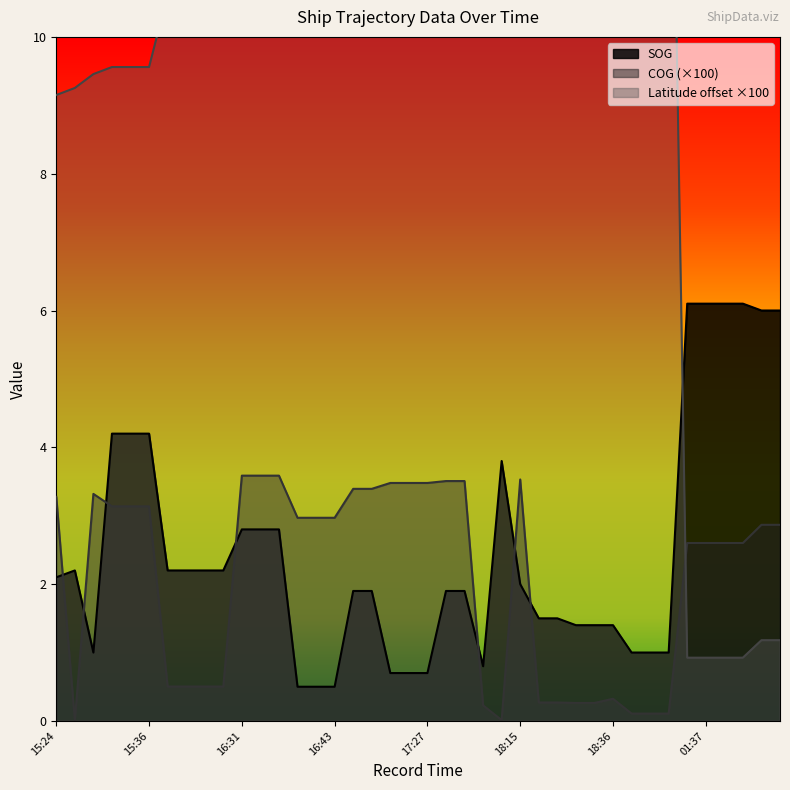

What is the highest value of the SOG series?

6.1